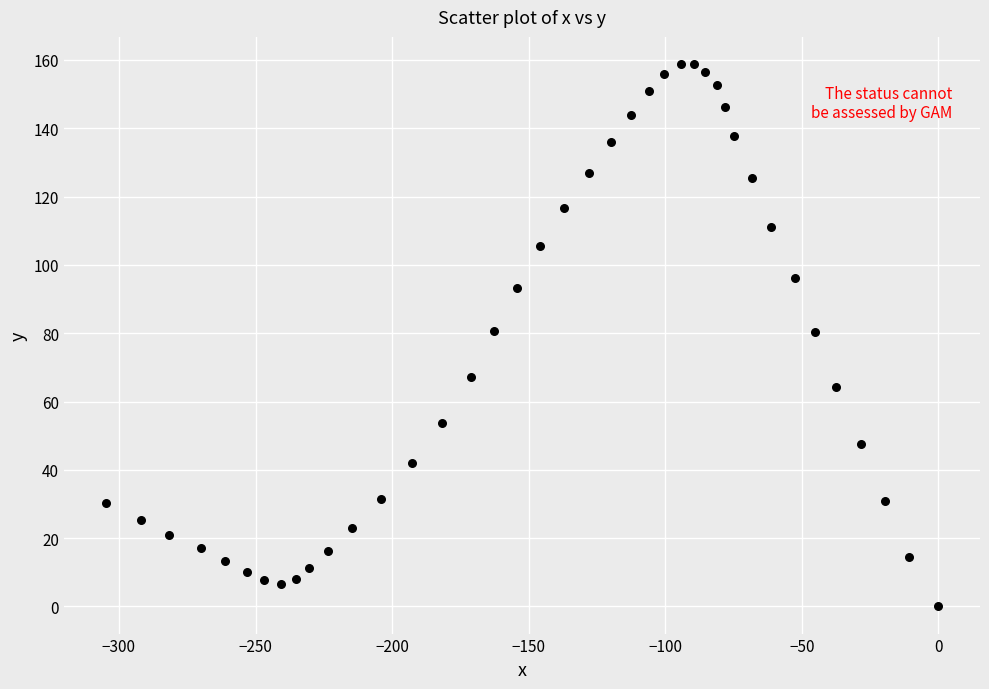

What is the range of X values (max minus min)?

304.9